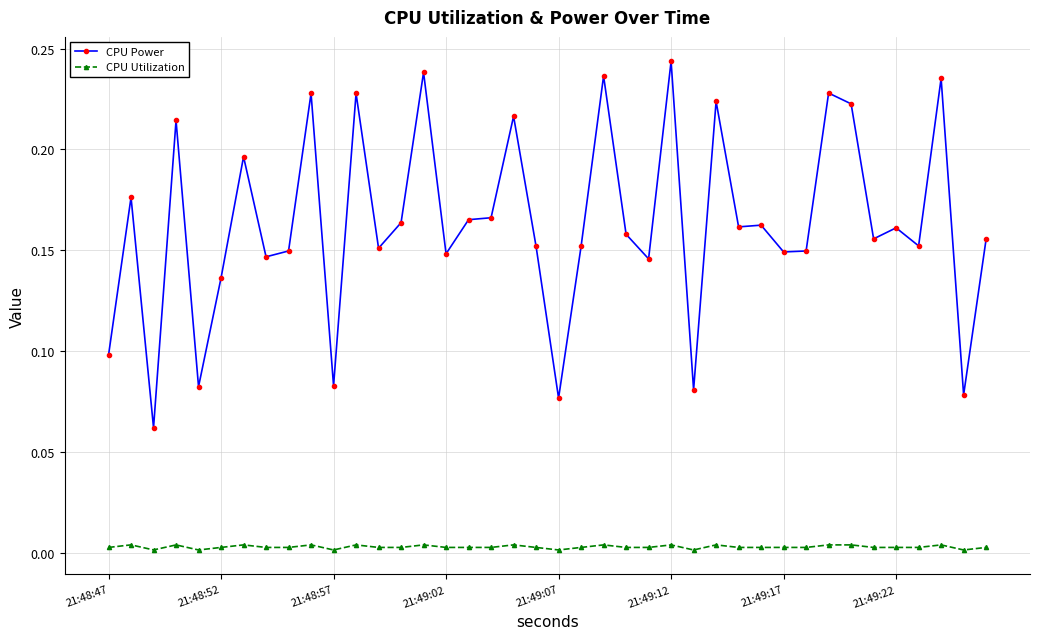

What is the sum of all CPU Power values?

6.5